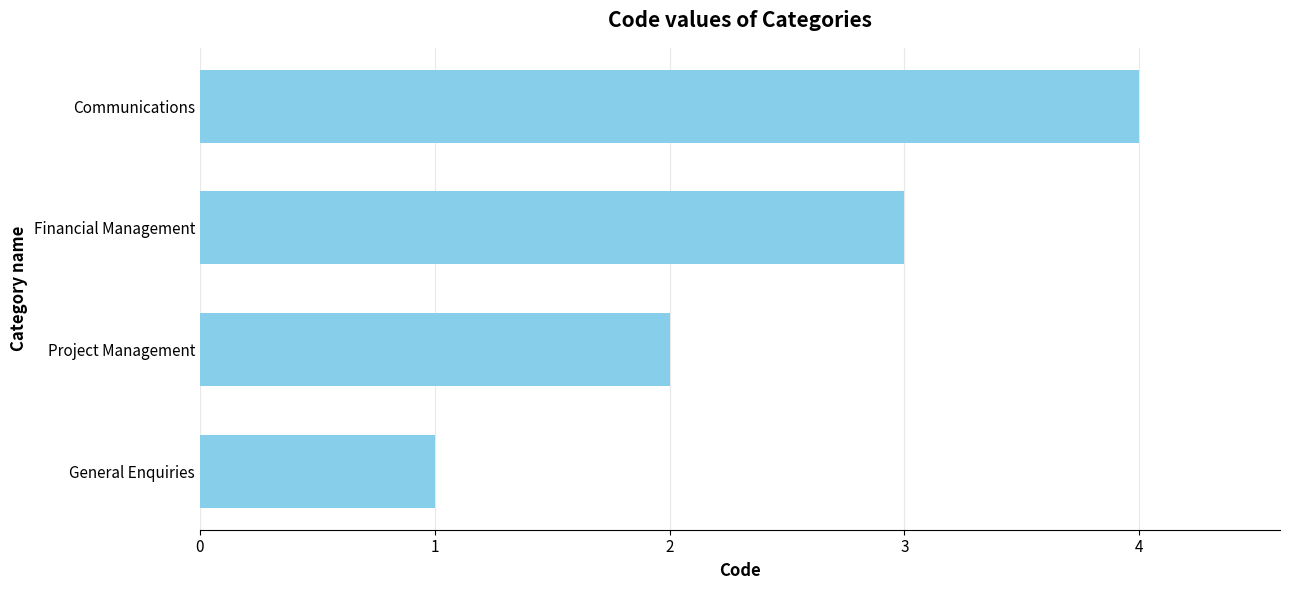

What is the approximate value at Communications?

4